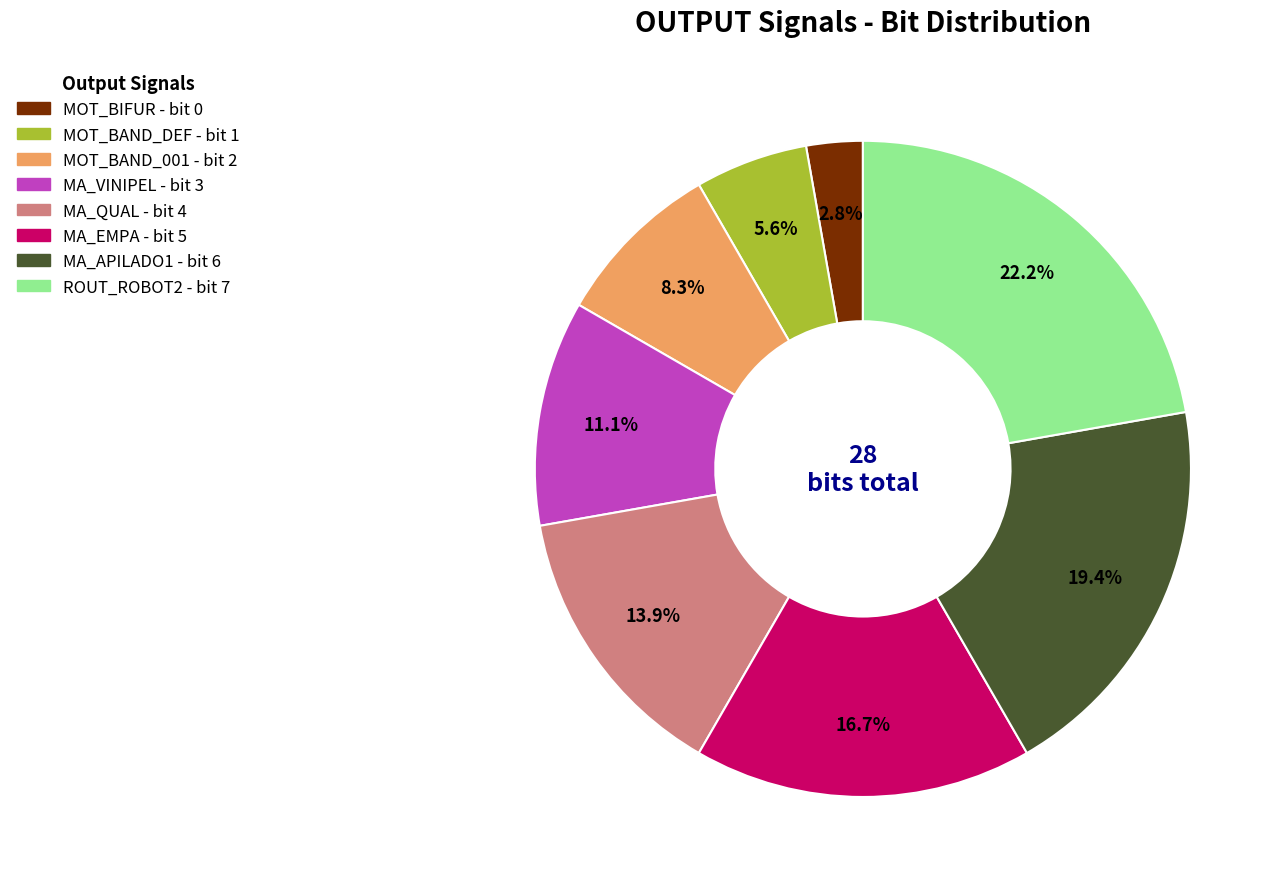

Does MA_VINIPEL represent more than half of the total?

No